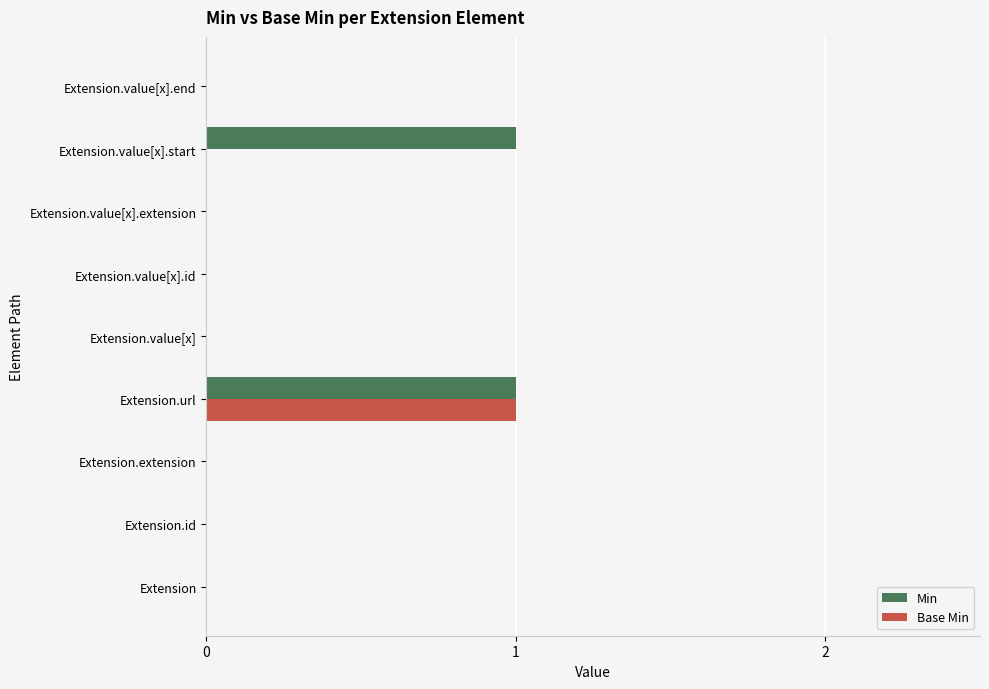

At which category is the sum across all series the highest?

Extension.url